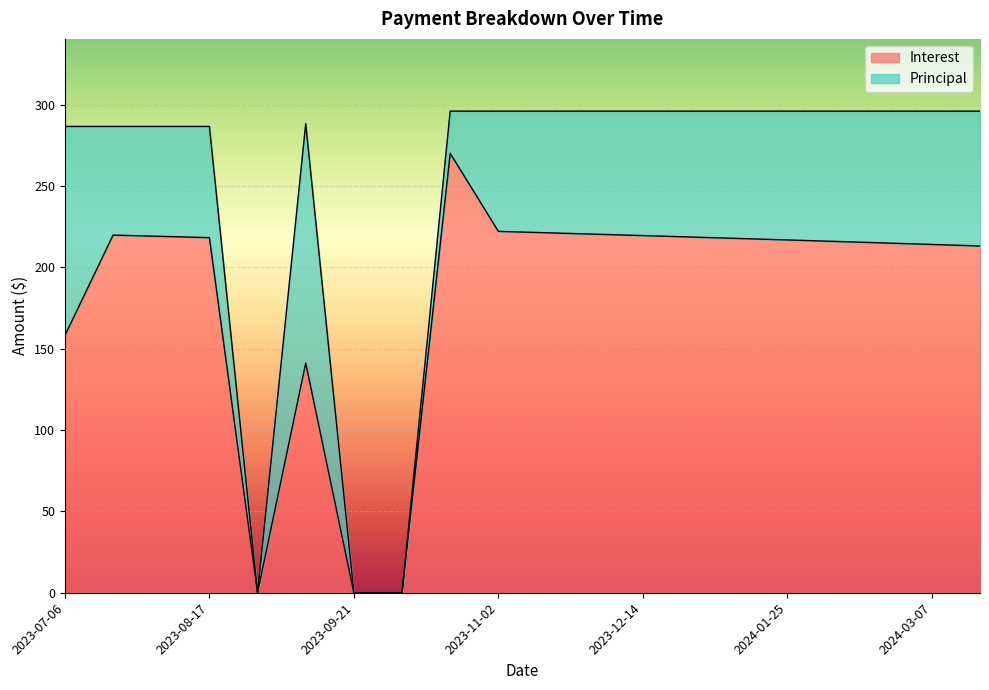

Where does the data first go above 217?

2023-07-20